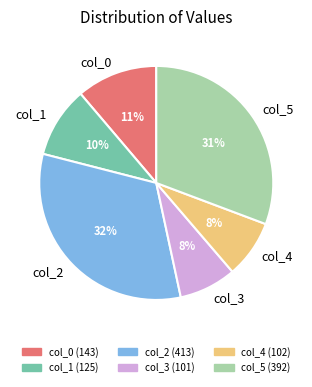

Is it true that col_2 is 20% of the pie?

False